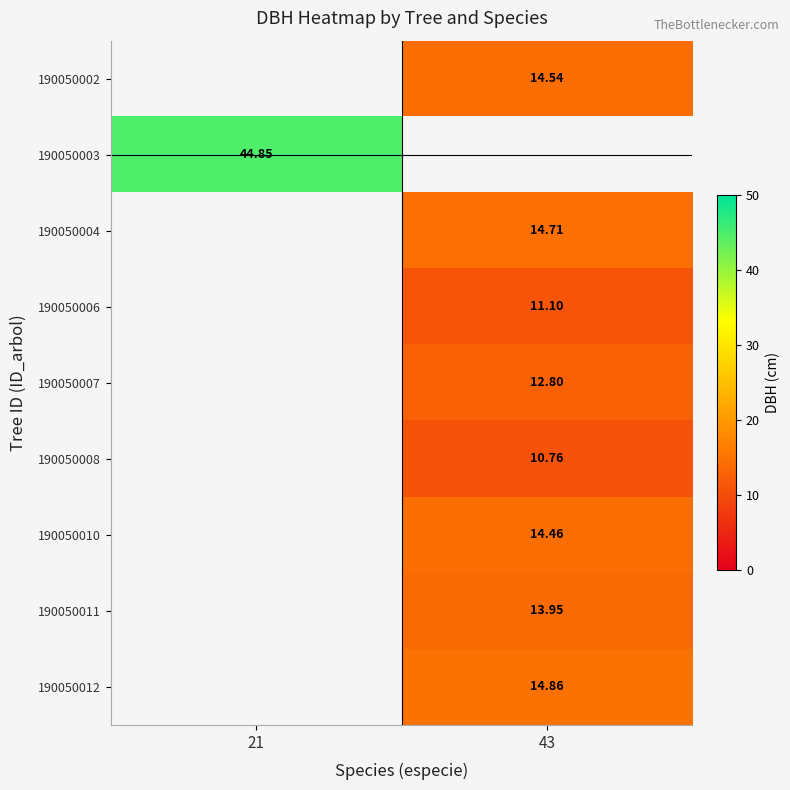

How many data points does each series have?

2